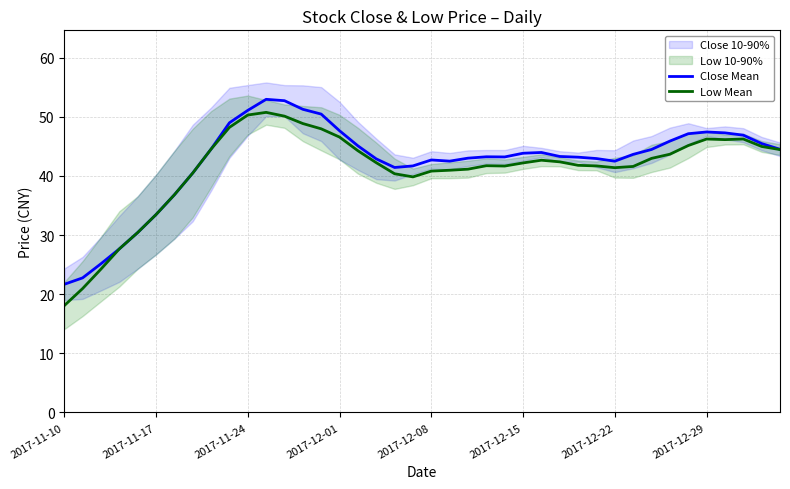

Reading left to right, what are all the values shown in this chart?

Close Mean: 21.7	22.8	25.1	27.7	30.4	33.5	36.8	40.5	44.5	49.0	51.1	52.9	52.7	51.3	50.5	47.6	45.1	42.9	41.4	41.7	42.7	42.5	43.0	43.2	43.2	43.8	44.0	43.3	43.2	42.9	42.5	43.6	44.5	45.9	47.1	47.4	47.3	46.9	45.5	44.5
Low Mean: 18.1	20.9	24.2	27.7	30.4	33.5	36.8	40.5	44.5	48.2	50.3	50.7	50.1	48.9	48.0	46.6	44.3	42.2	40.4	39.8	40.8	41.0	41.1	41.7	41.7	42.2	42.7	42.4	41.8	41.7	41.4	41.6	43.0	43.7	45.1	46.2	46.1	46.2	45.0	44.5